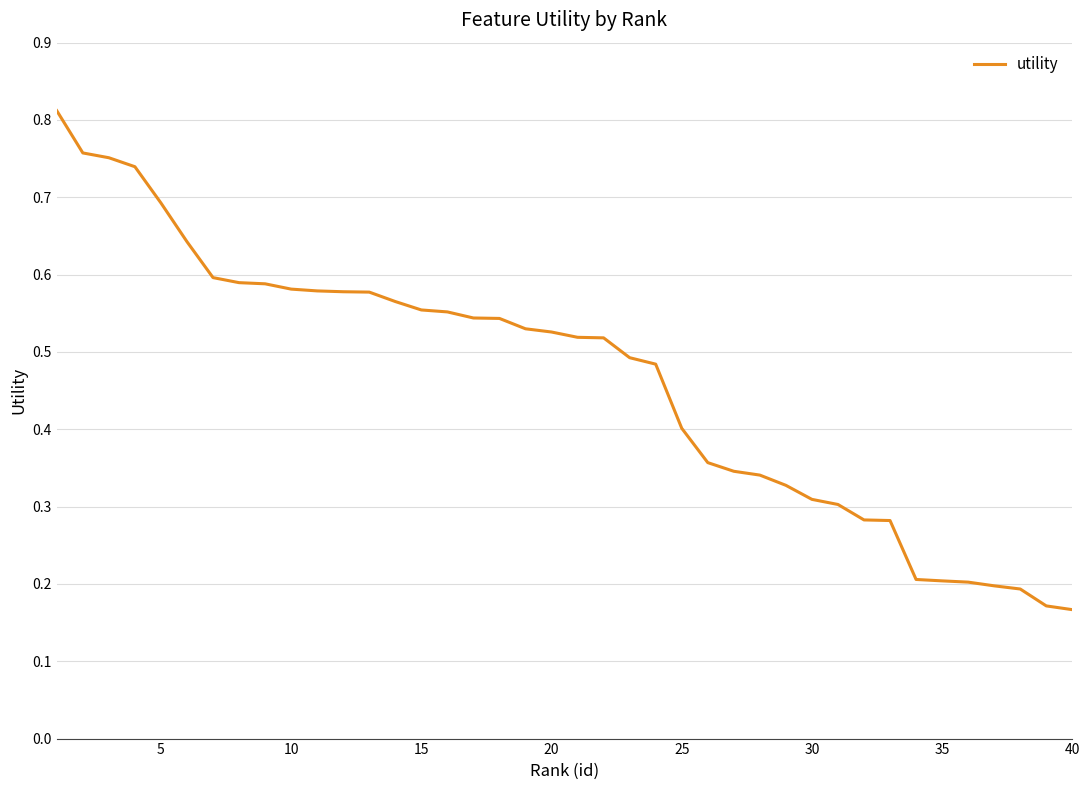

What is the difference between the maximum and minimum values?

0.6